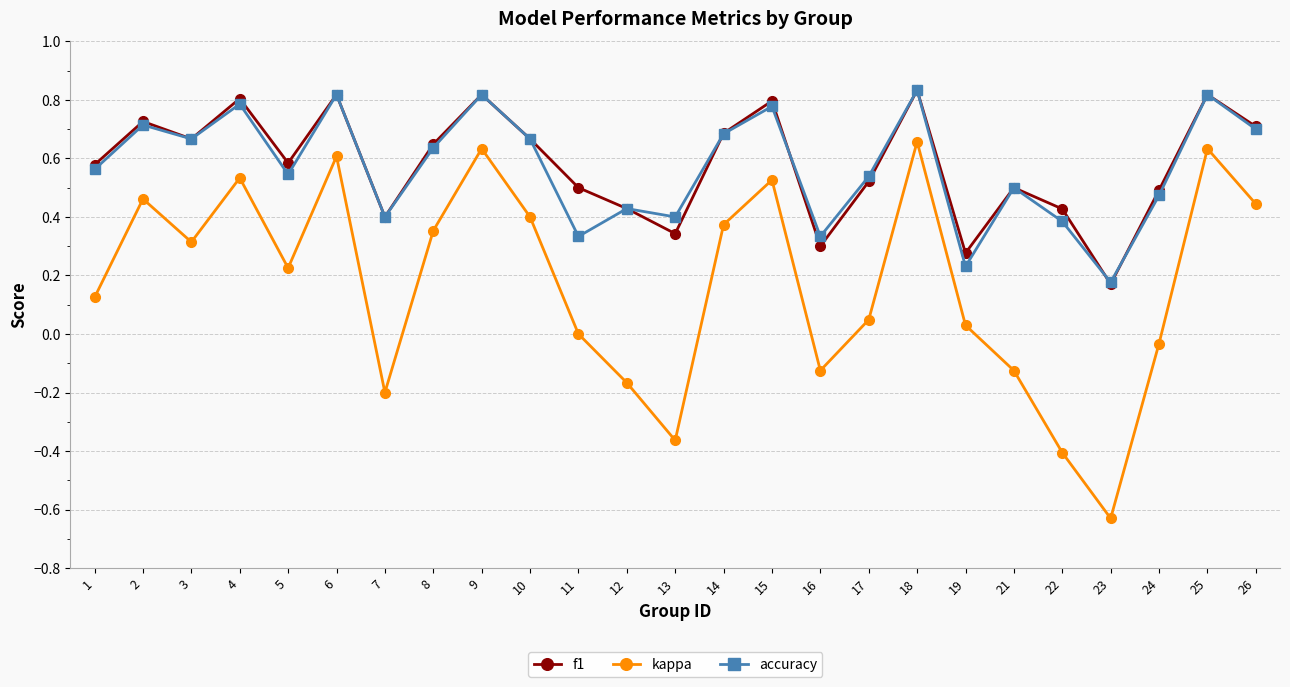

Is the value of kappa at 5 greater than the value of f1 at 19?

No